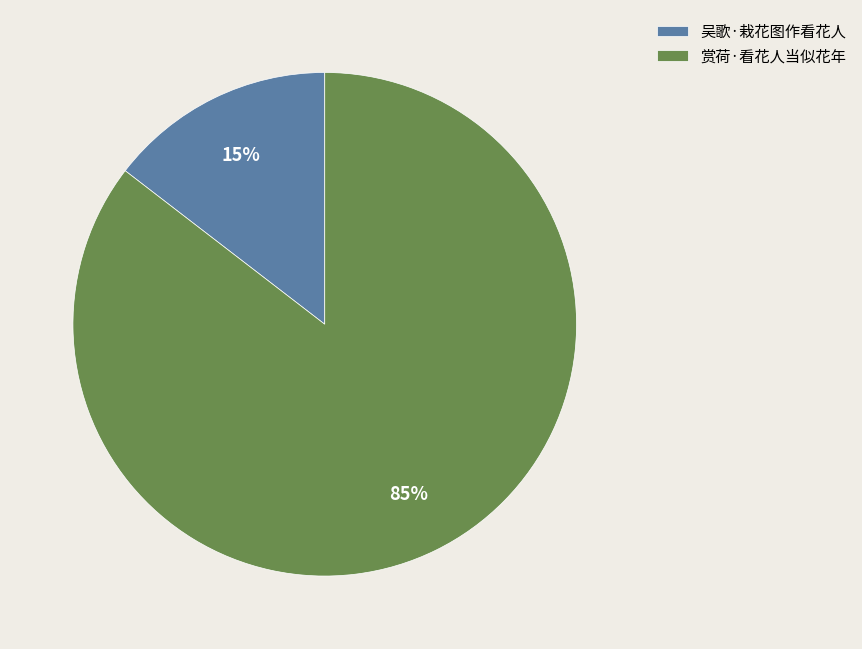

How many slices are in this pie chart?

2